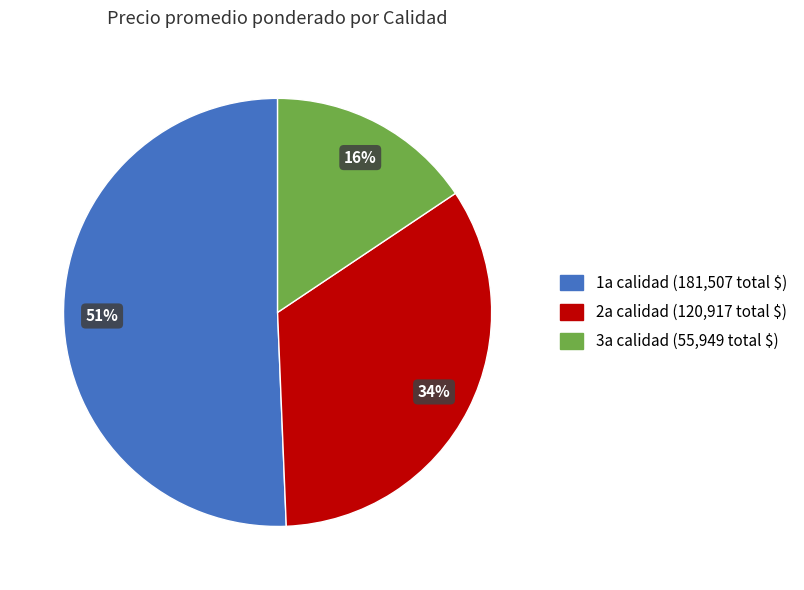

To the nearest percent, what is the average slice percentage?

33%